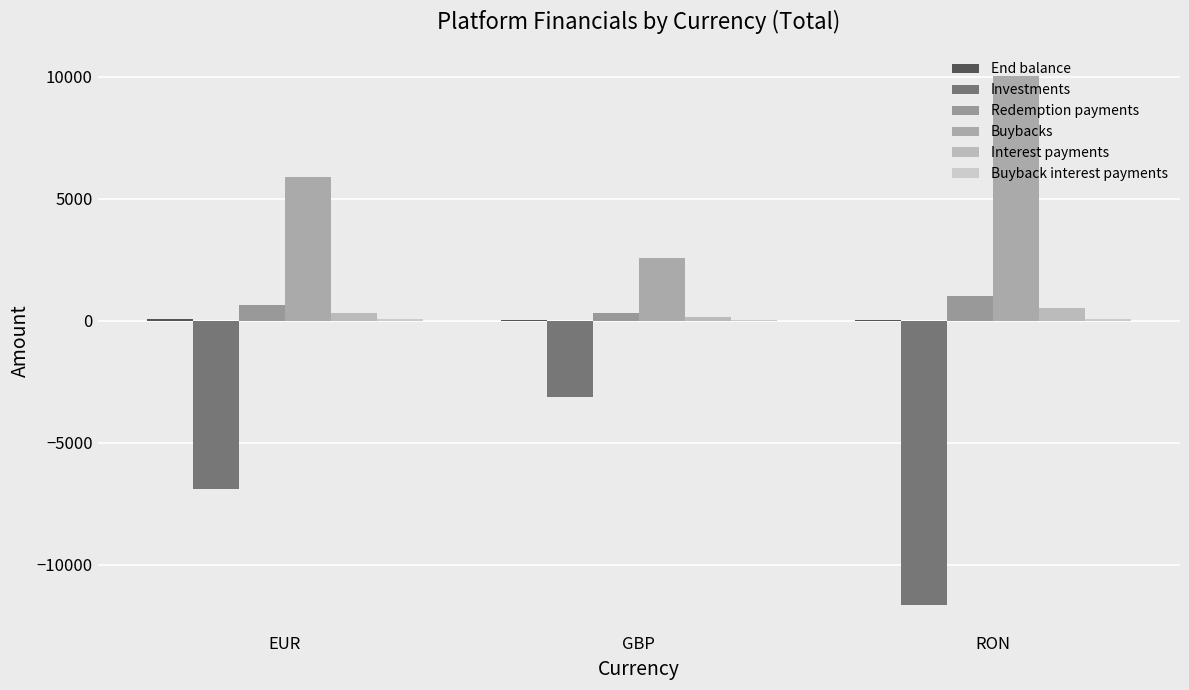

At which category is the sum across all series the highest?

EUR